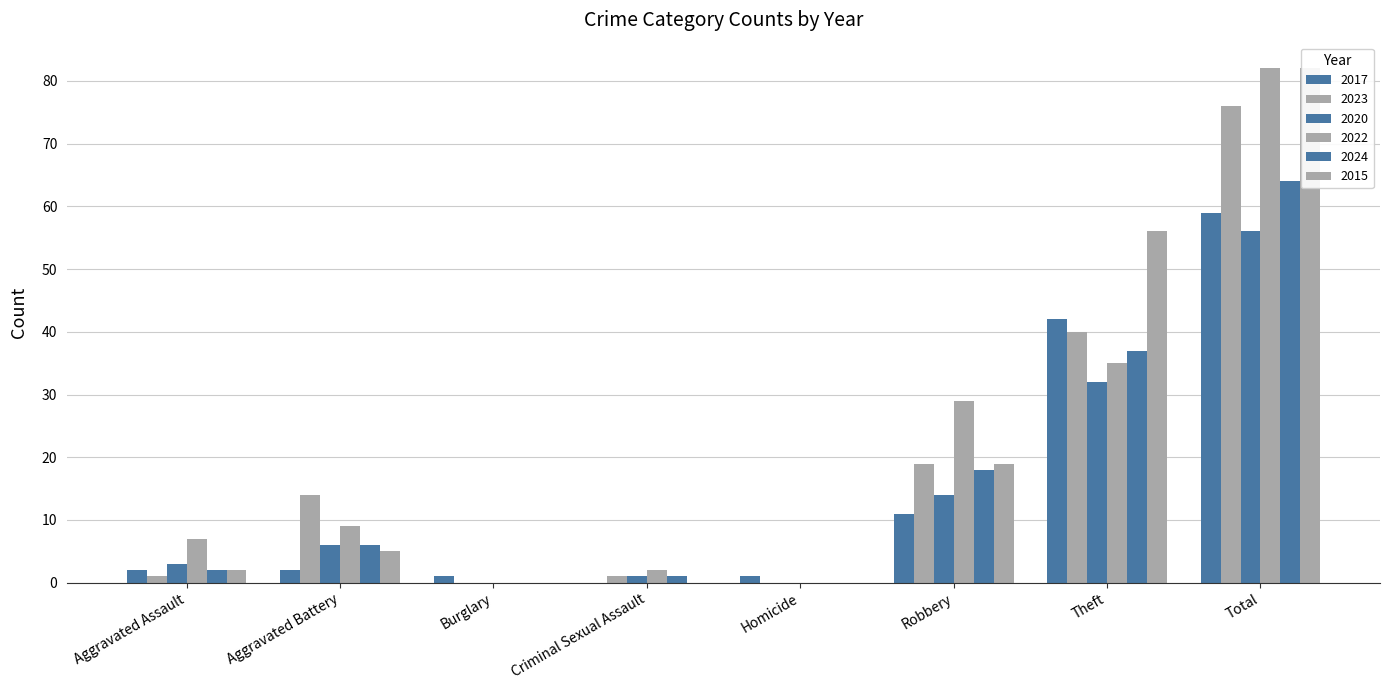

True or false: 2023 has a value of 19 at Robbery.

True